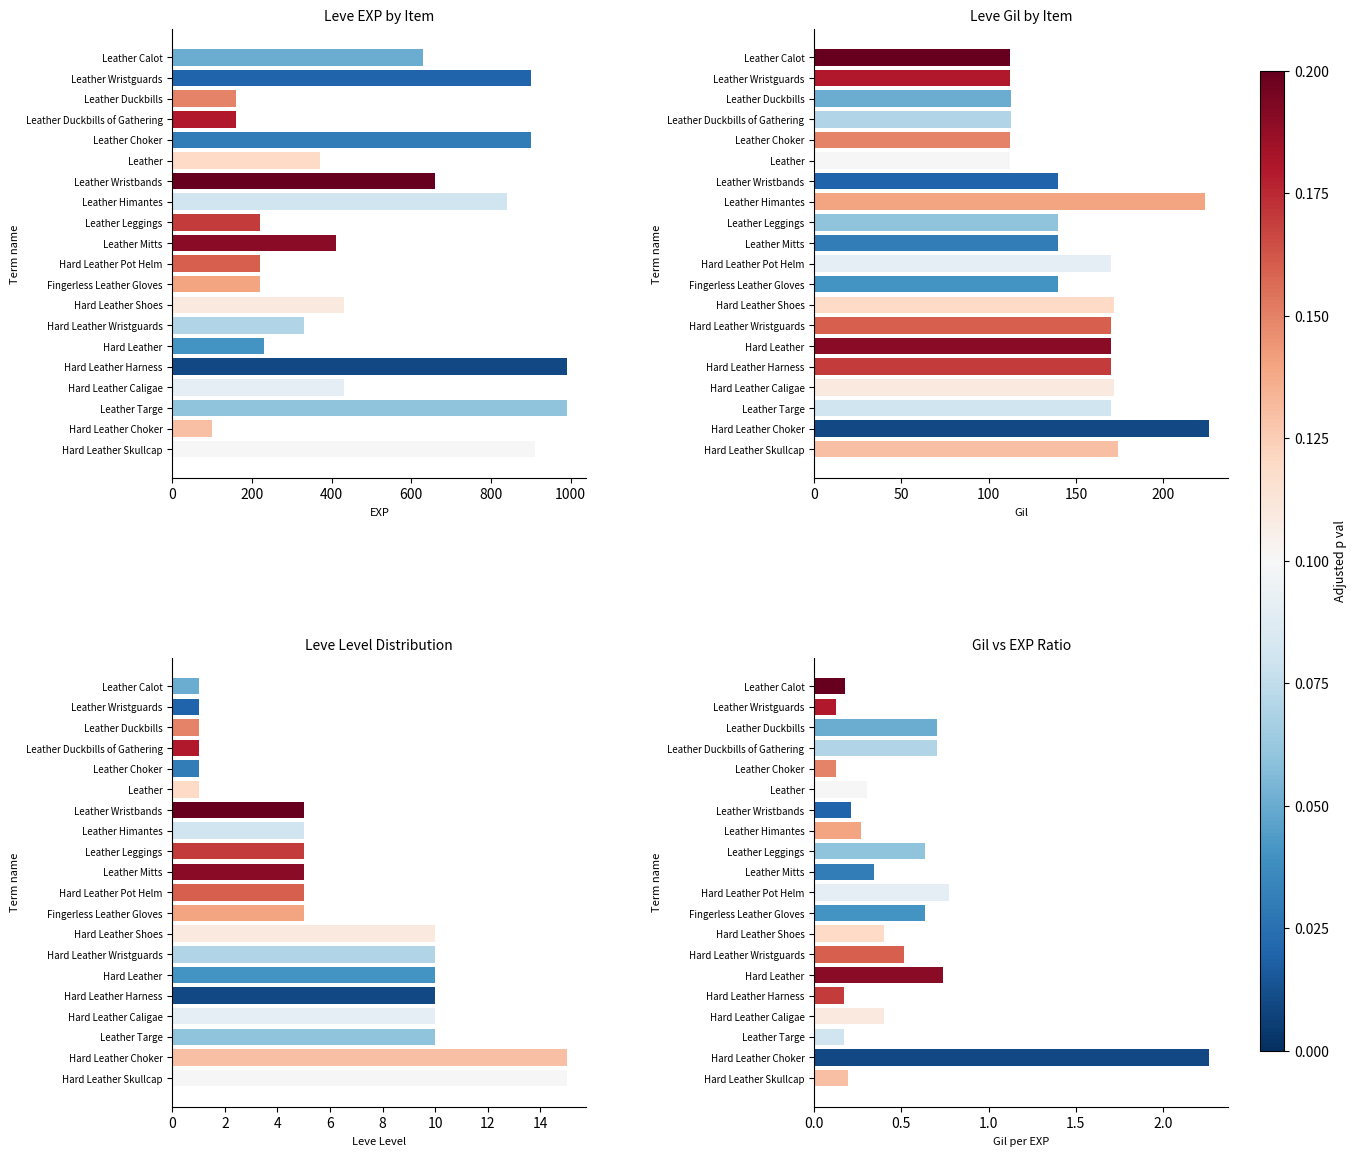

What is the difference between the Leve Level values at Leather Leggings and Hard Leather Harness?

5.0